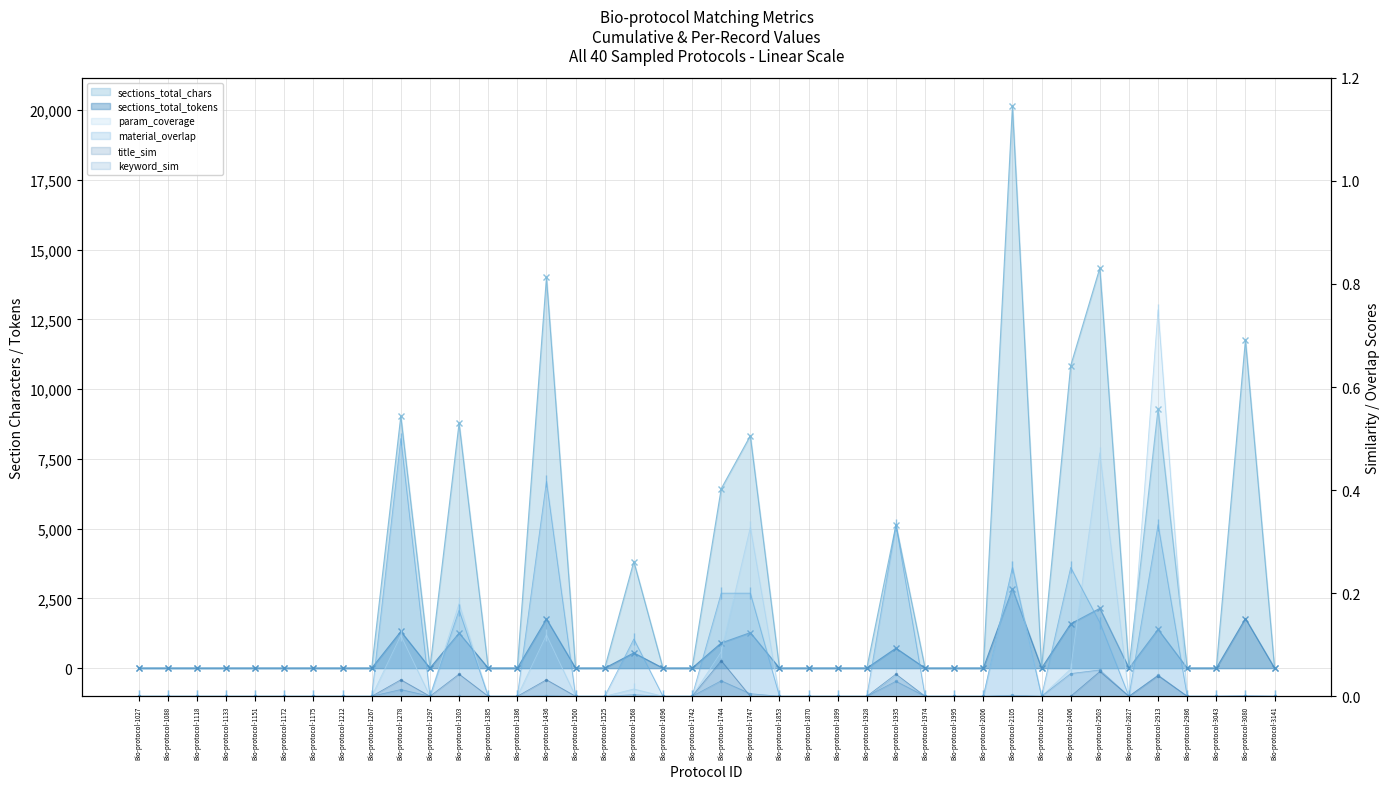

What is the total value across all series at Bio-protocol-1747?

9602.5